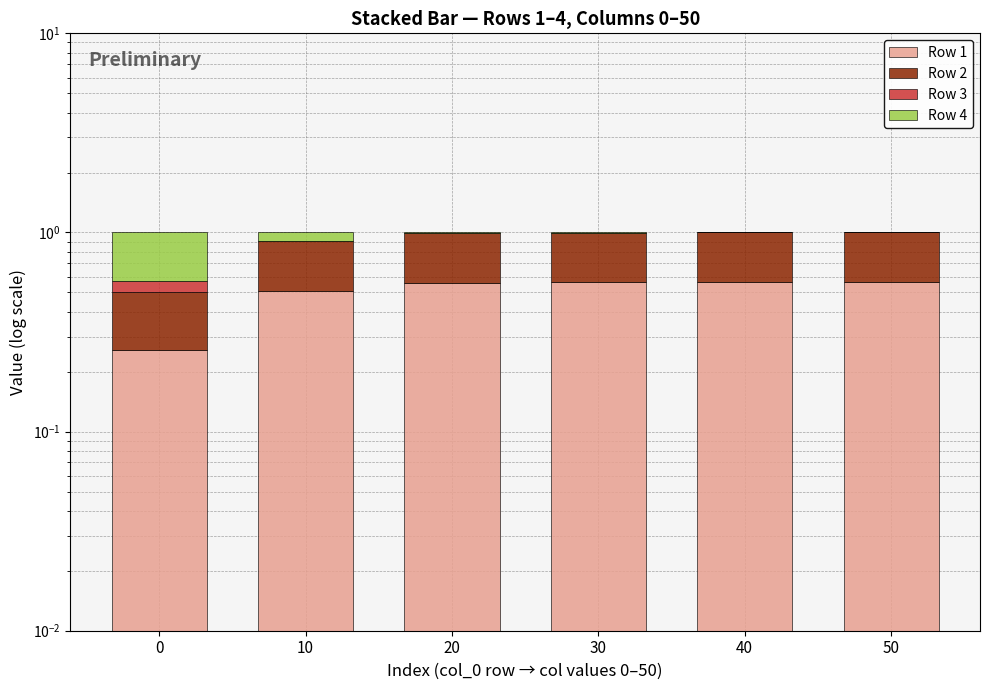

What is the value of the Row 2 bar at the 3rd from the left?

0.4